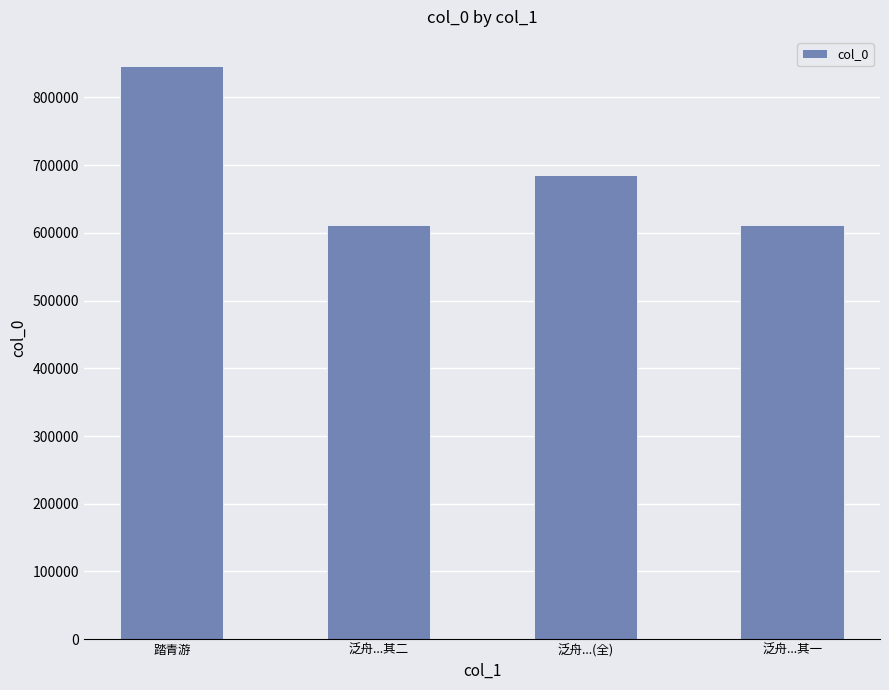

What is the greatest value displayed?

846872